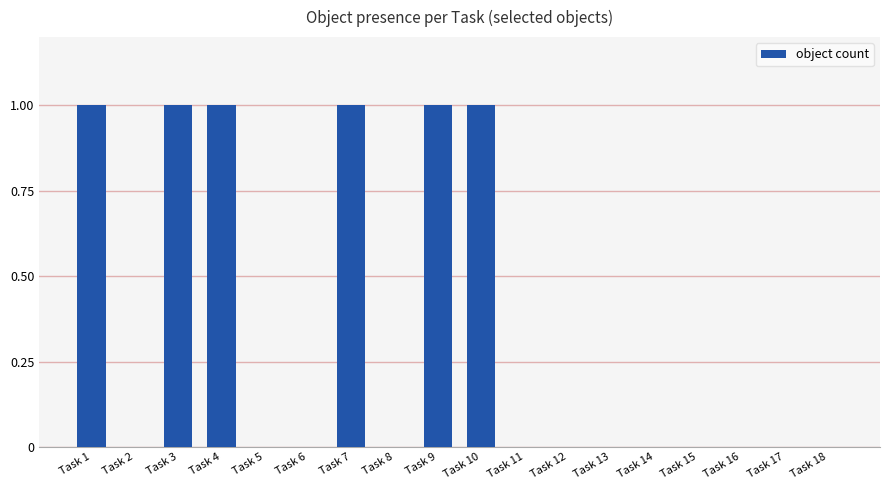

Read the value at Task 10.

1